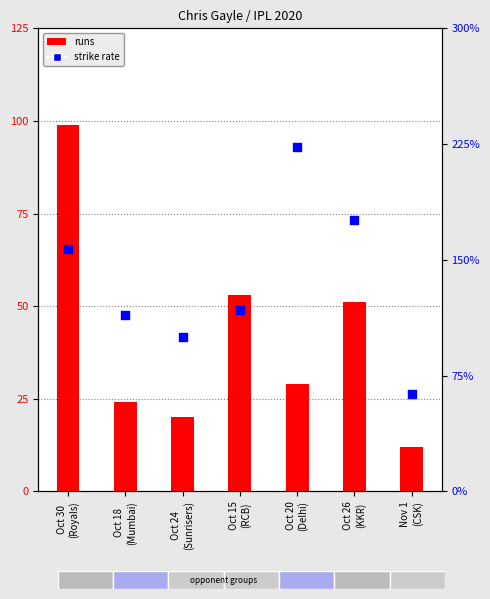

At how many categories does at least one series exceed 125?

3